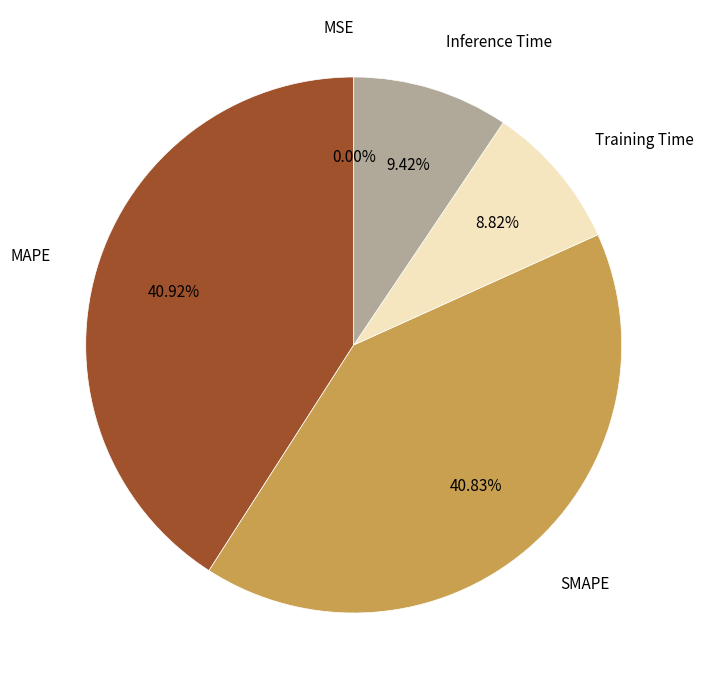

Does any single category account for the majority?

No